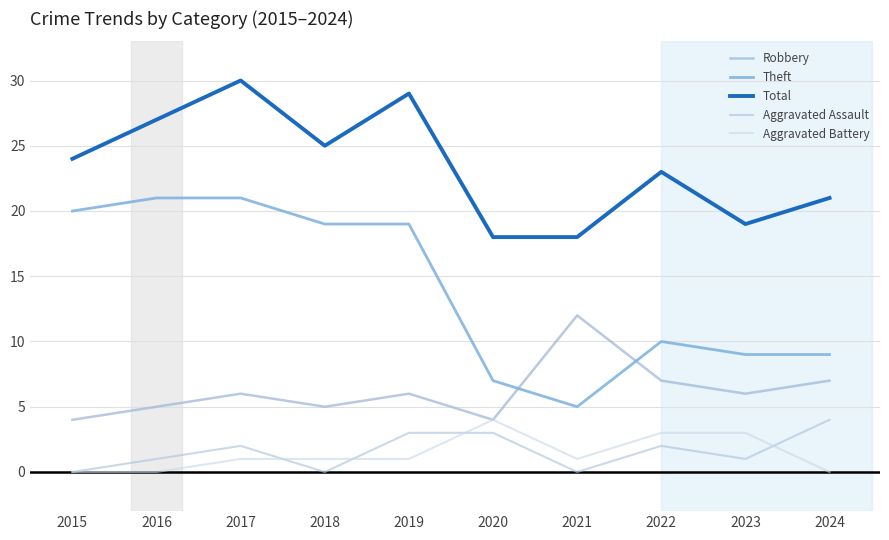

Is this an area chart (filled region under the line)?

No